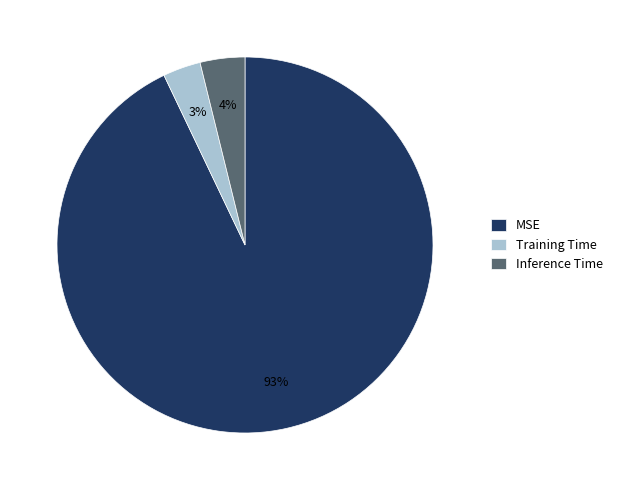

Does MSE account for over 50% of the chart?

Yes